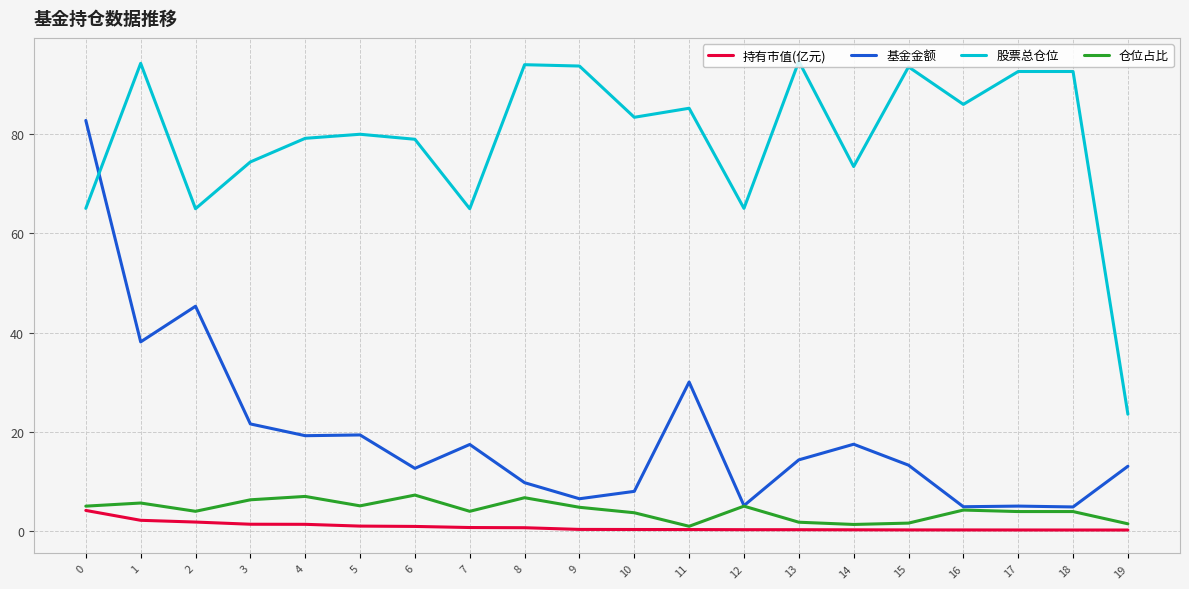

True or false: 股票总仓位 and 基金金额 intersect in this chart.

True